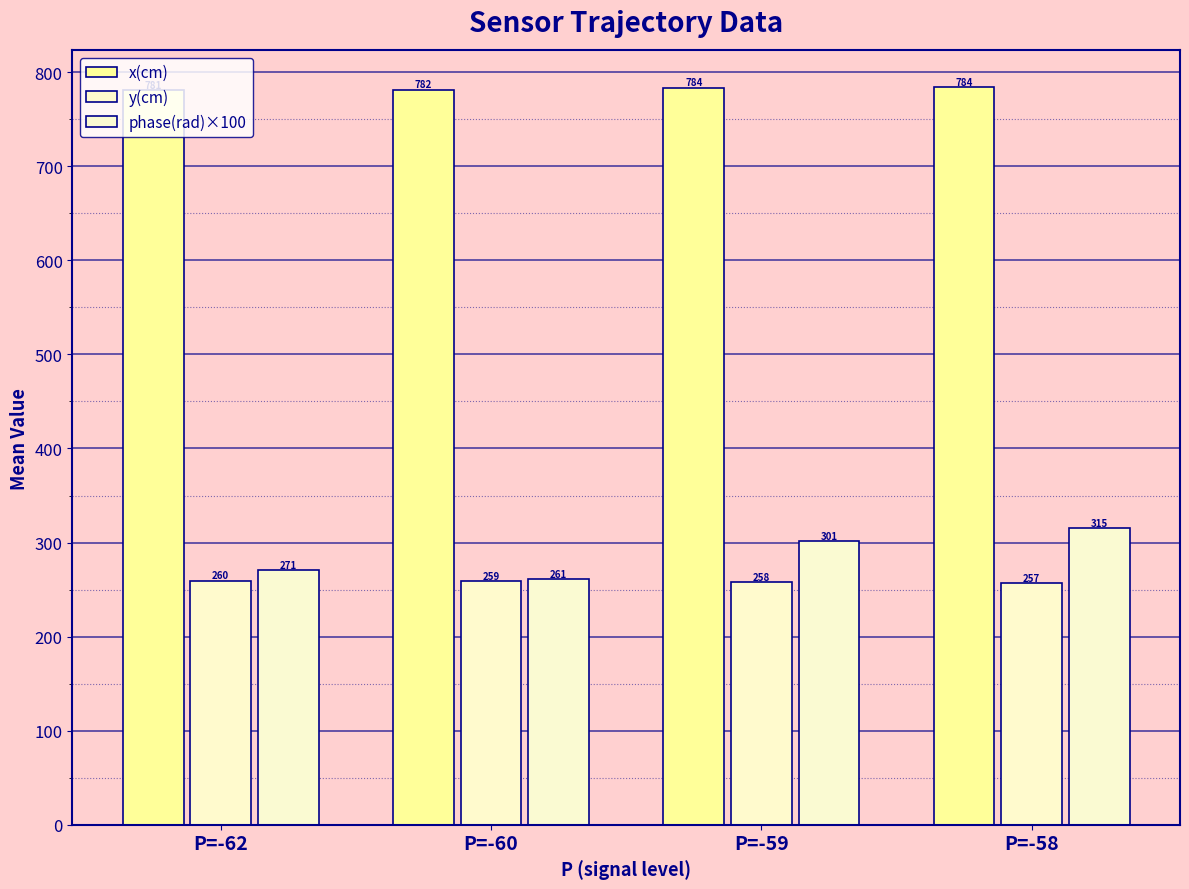

What is the total value across all series at P=-59?

1342.6